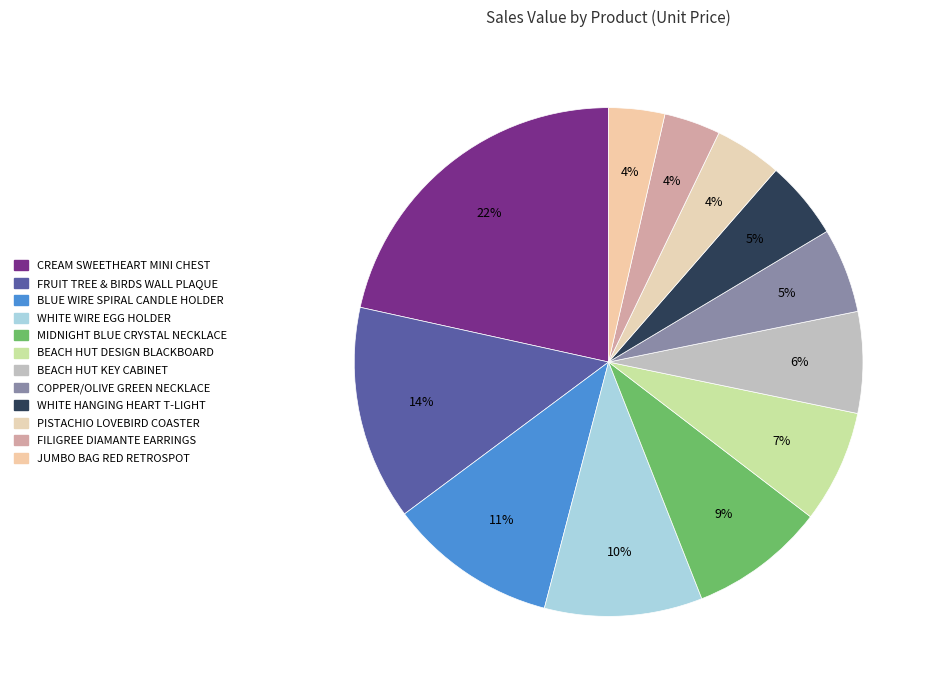

How many segments does this pie chart have?

12